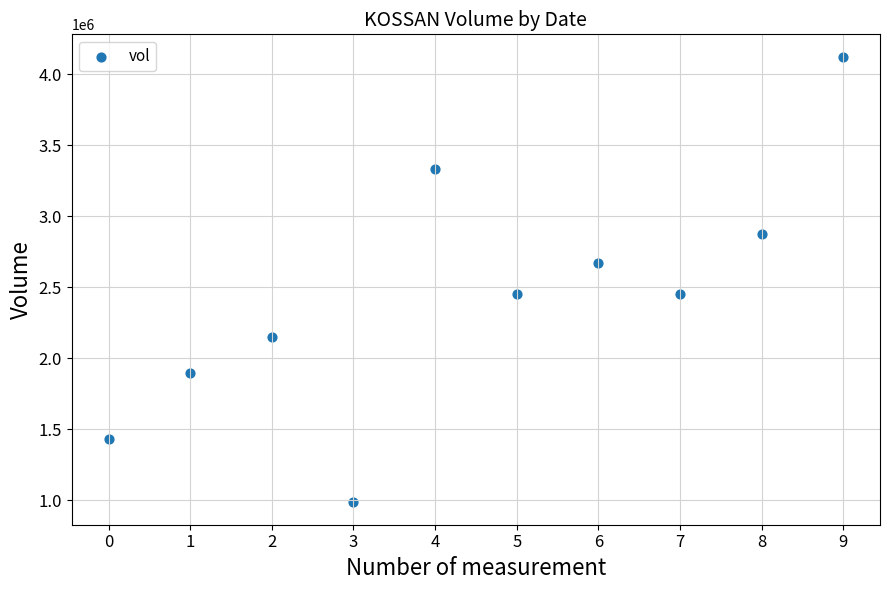

What is the range of Y values (max minus min)?

3138700